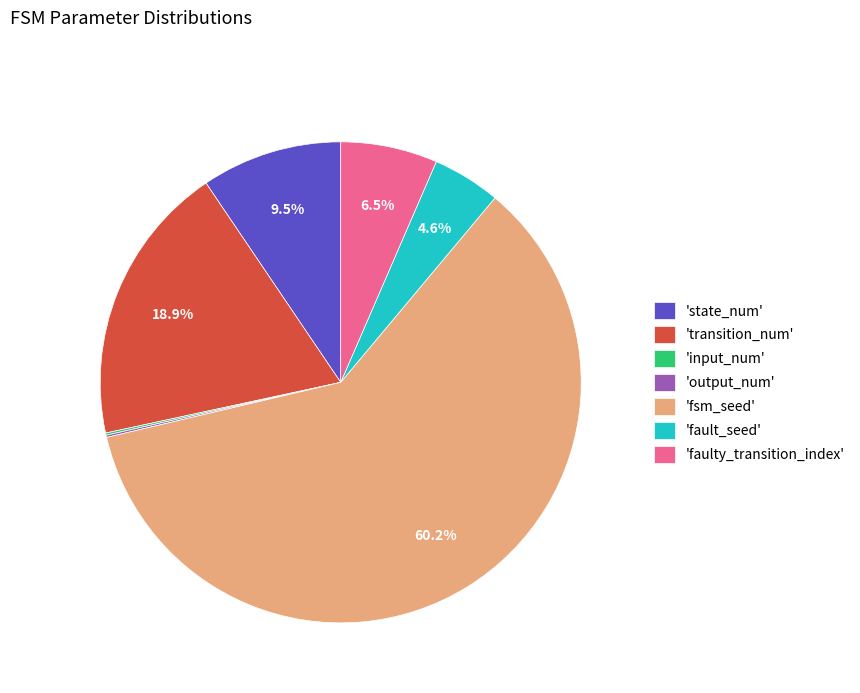

Is there a majority slice in this chart?

Yes